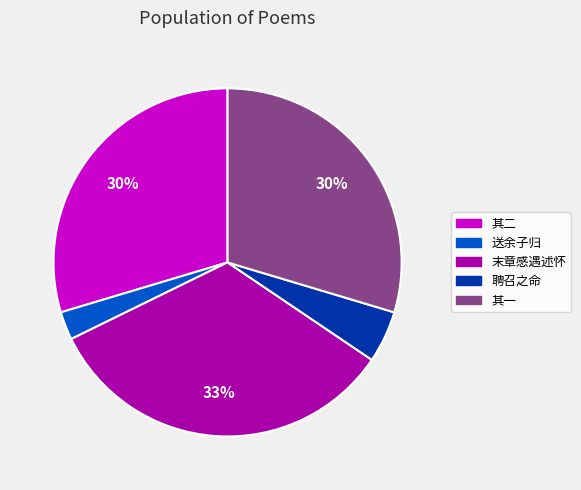

To the nearest percent, what is the average slice percentage?

20%